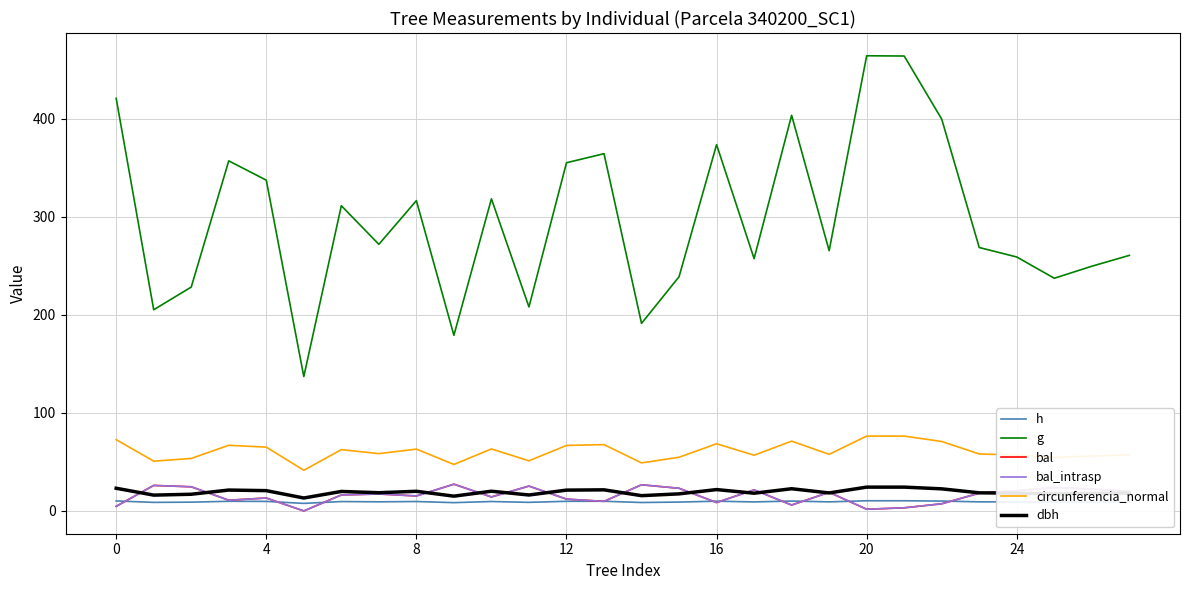

Reading right to left, transcribe all the data shown in this chart.

h: 9.2	9.2	9.1	9.2	9.3	10.1	10.4	10.4	9.3	10.1	9.2	10.0	9.1	8.6	9.9	9.9	8.8	9.6	8.5	9.6	9.3	9.6	7.7	9.8	9.9	9.0	8.8	10.2
g: 260.6	249.6	237.3	259.0	268.7	399.6	464.0	464.2	265.4	403.5	257.4	373.6	238.9	191.3	364.4	355.1	208.1	318.3	179.2	316.5	271.9	311.3	137.1	337.4	357.1	228.3	205.2	420.8
bal: 19.9	22.3	23.9	20.7	18.2	7.3	3.2	1.8	19.0	6.0	21.5	8.6	23.1	26.7	9.8	12.1	25.4	14.3	27.3	15.3	17.3	16.3	0.0	13.2	10.9	24.6	26.0	4.7
bal_intrasp: 19.9	22.3	23.9	20.7	18.2	7.3	3.2	1.8	19.0	6.0	21.5	8.6	23.1	26.7	9.8	12.1	25.4	14.3	27.3	15.3	17.3	16.3	0.0	13.2	10.9	24.6	26.0	4.7
circunferencia_normal: 57.2	56.0	54.6	57.0	58.1	70.9	76.4	76.4	57.8	71.2	56.9	68.5	54.8	49.0	67.7	66.8	51.1	63.2	47.5	63.1	58.5	62.5	41.5	65.1	67.0	53.6	50.8	72.7
dbh: 18.2	17.8	17.4	18.2	18.5	22.6	24.3	24.3	18.4	22.7	18.1	21.8	17.4	15.6	21.5	21.3	16.3	20.1	15.1	20.1	18.6	19.9	13.2	20.7	21.3	17.1	16.2	23.1